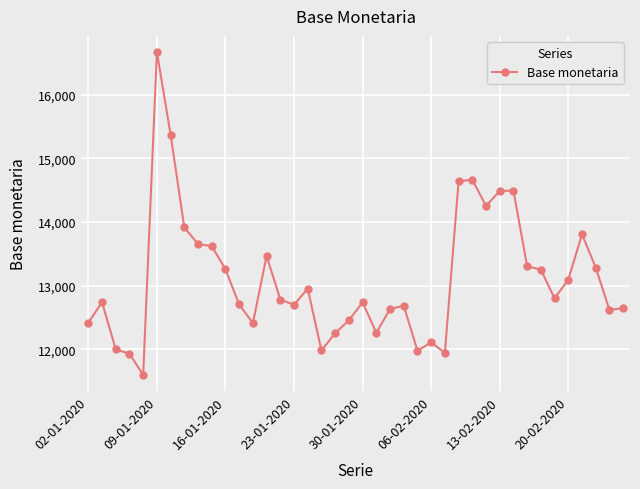

True or false: the data has more than 1 interior local peaks.

True